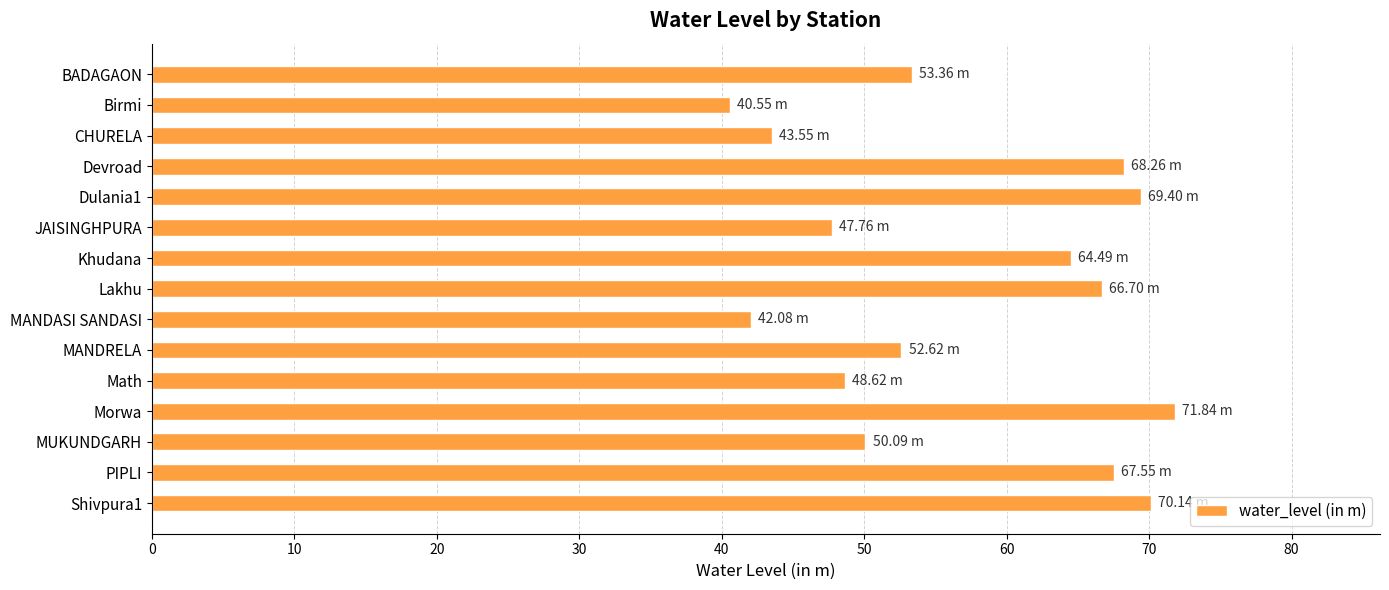

List the labels in order of value, smallest first.

Birmi, MANDASI SANDASI, CHURELA, JAISINGHPURA, Math, MUKUNDGARH, MANDRELA, BADAGAON, Khudana, Lakhu, PIPLI, Devroad, Dulania1, Shivpura1, Morwa